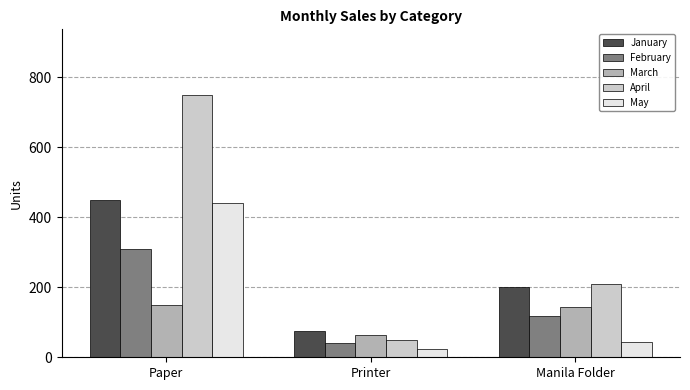

The value of January at Manila Folder is 200. True or false?

True